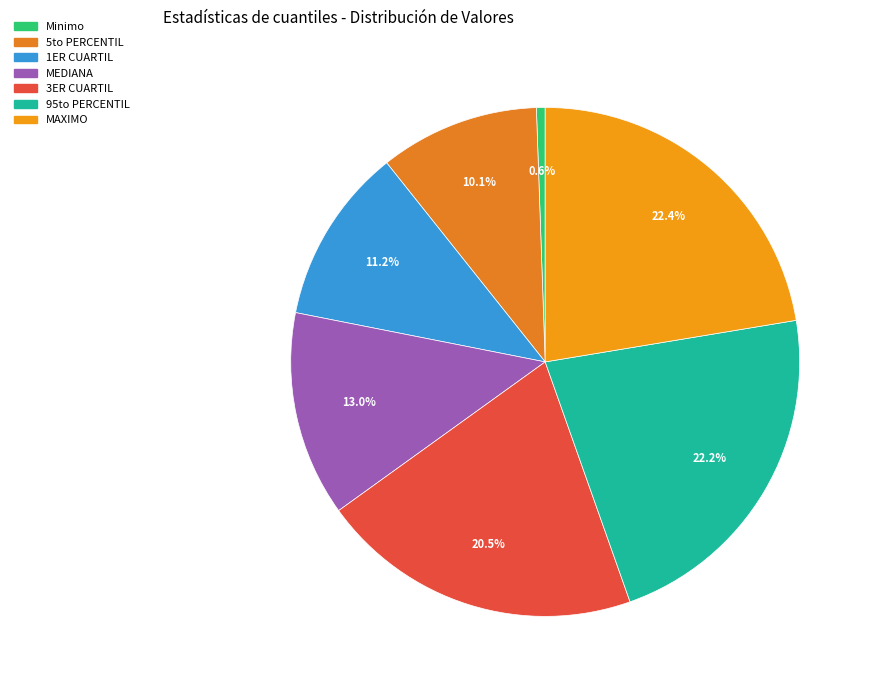

True or false: 1ER CUARTIL accounts for 23% of the total.

False